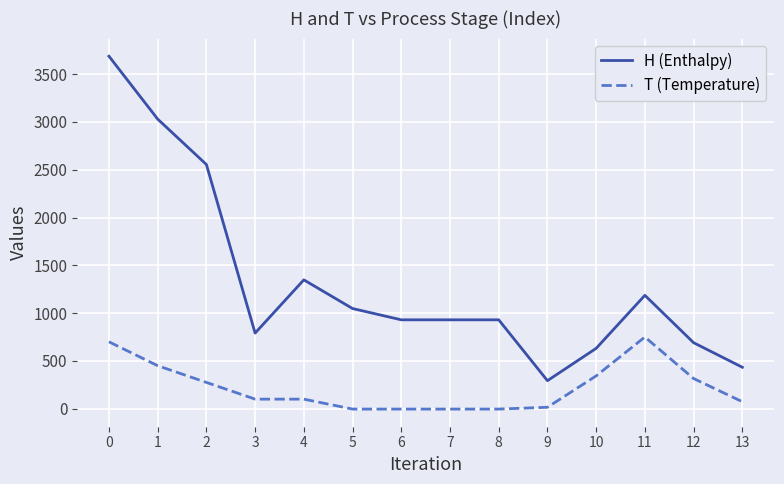

True or false: T (Temperature) and H (Enthalpy) cross at least once.

False